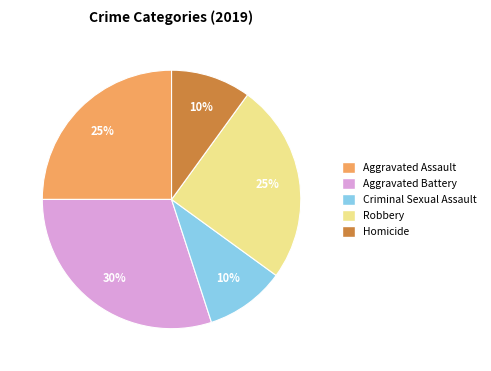

How many slices are in this pie chart?

5